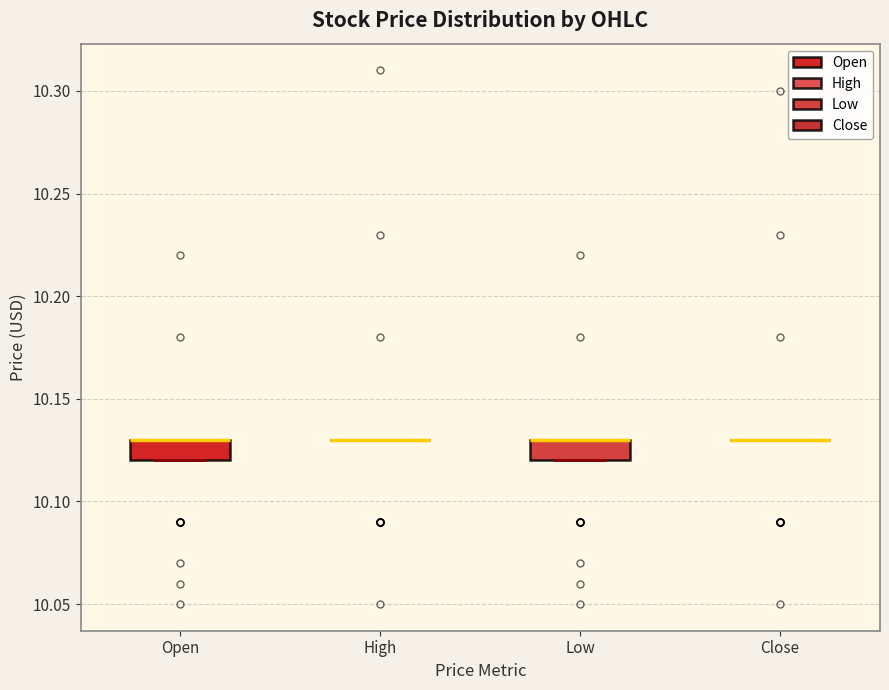

Reading left to right, read every box against the y-axis: the position of its median line, the range the box covers, and the ends of its whiskers. The values are not printed on the chart, so give them approximately, as read against the axis.

Open: median 10.13 (drawn on the box's upper edge), box 10.12 to 10.13, whiskers 10.12 to 10.13
High: box collapsed to a line at 10.13, whiskers 10.13 to 10.13
Low: median 10.13 (drawn on the box's upper edge), box 10.12 to 10.13, whiskers 10.12 to 10.13
Close: box collapsed to a line at 10.13, whiskers 10.13 to 10.13